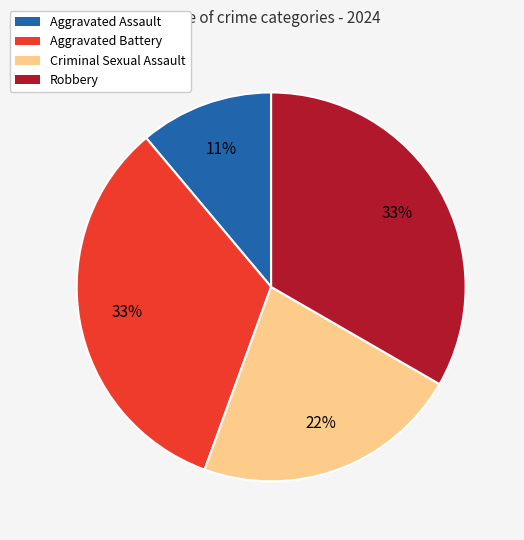

How many segments does this pie chart have?

4